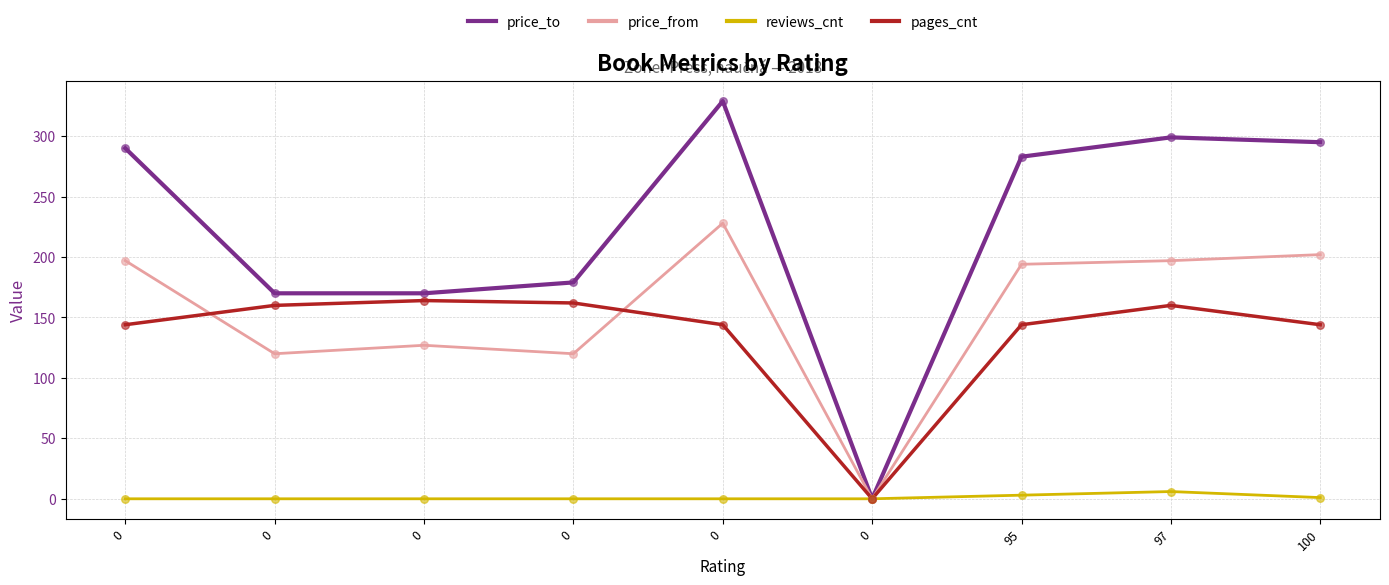

At how many categories does at least one series exceed 281?

5